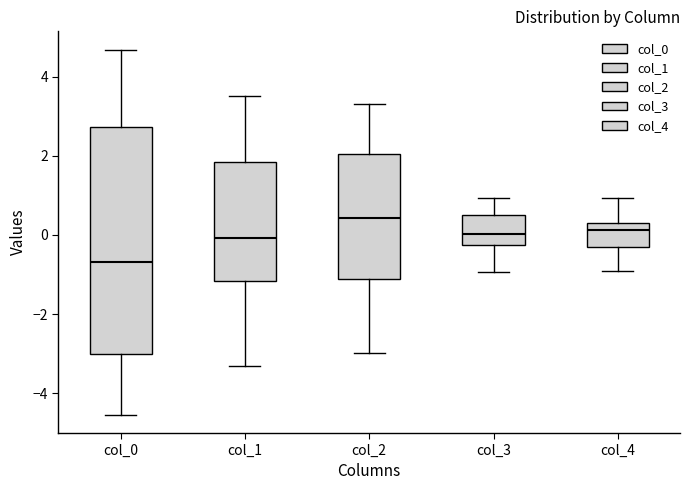

Reading left to right, transcribe this box plot: for each box, give where its median line is, the range the box spans, and where its two whiskers end, as read against the y-axis. The values are not printed on the chart, so give them approximately, as read against the axis.

col_0: median -0.6, box -3.0 to 2.8, whiskers -4.6 to 4.6
col_1: median 0.0, box -1.2 to 1.8, whiskers -3.4 to 3.6
col_2: median 0.4, box -1.2 to 2.0, whiskers -3.0 to 3.2
col_3: median 0.0, box -0.2 to 0.4, whiskers -1.0 to 1.0
col_4: median 0.2, box -0.4 to 0.4, whiskers -1.0 to 1.0